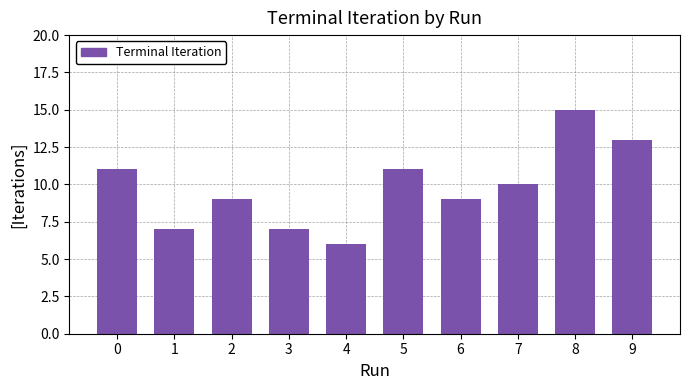

True or false: the data shows 11 at 0.

True